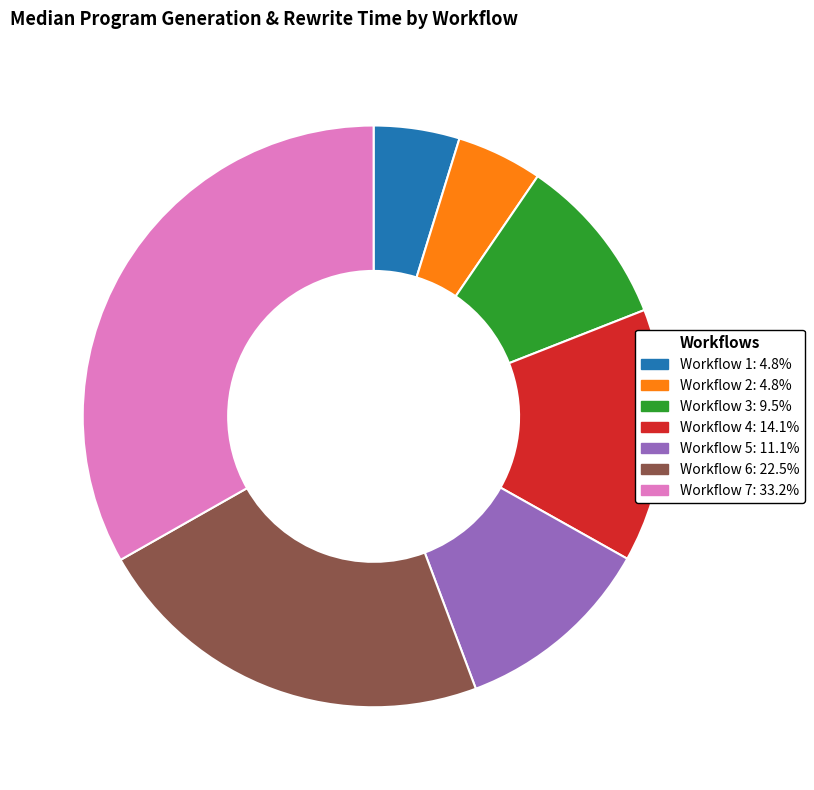

Does any single category account for the majority?

No